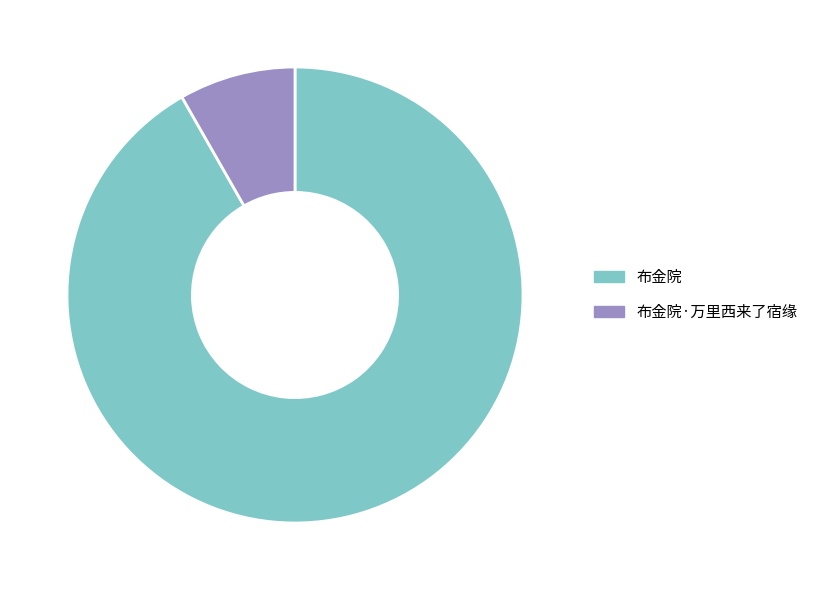

Which category has the smallest portion of the pie?

布金院·万里西来了宿缘